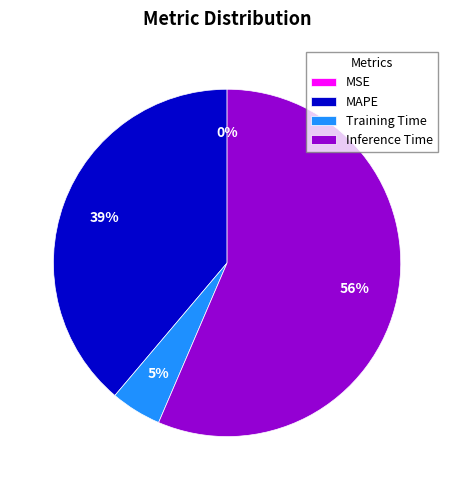

To the nearest percent, what percentage of the pie is Inference Time?

56%